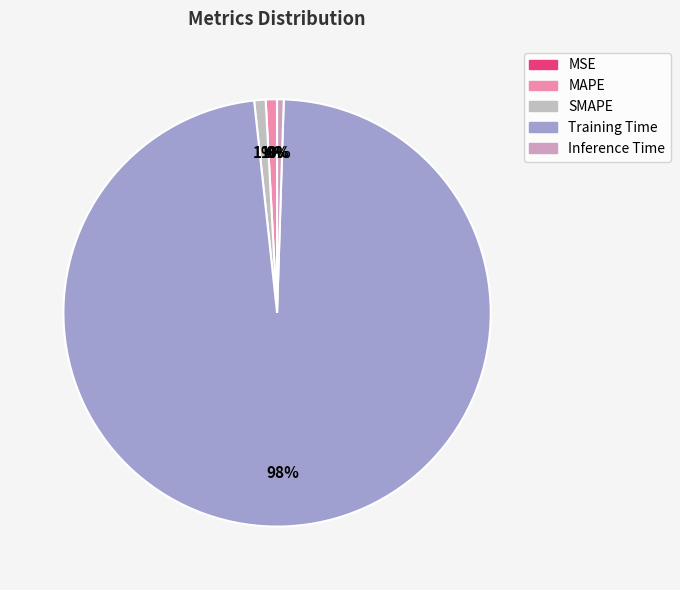

Which slice is the smallest?

MSE